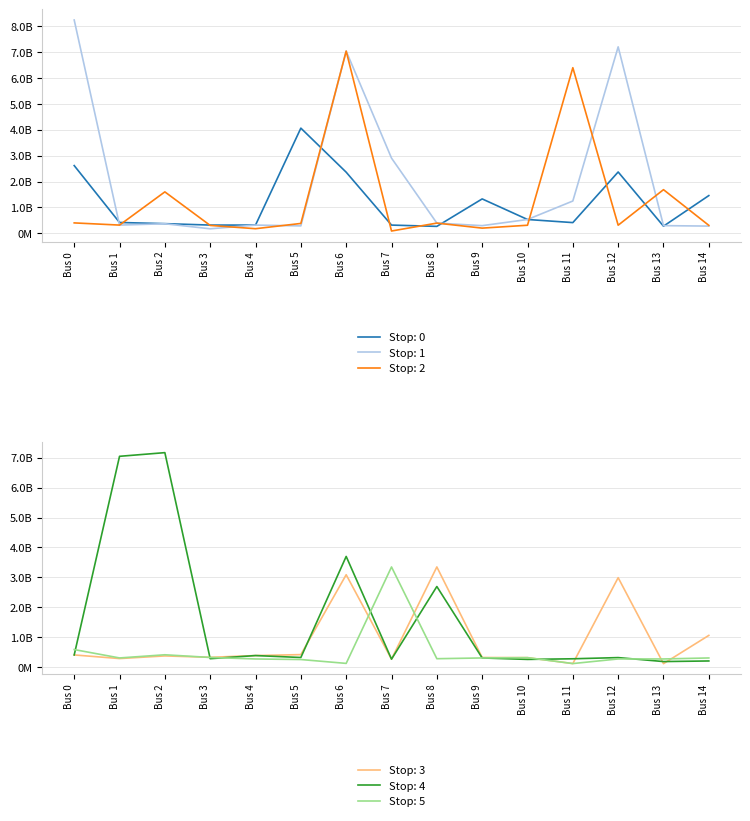

What is the maximum value for Stop: 1?

8245152809